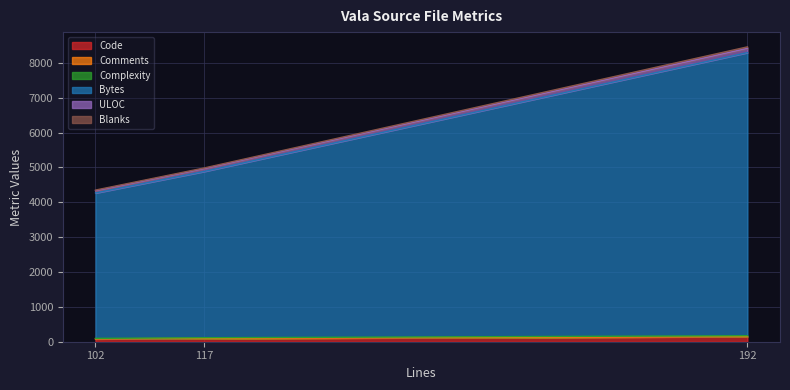

Which series has the largest range (max minus min)?

Bytes